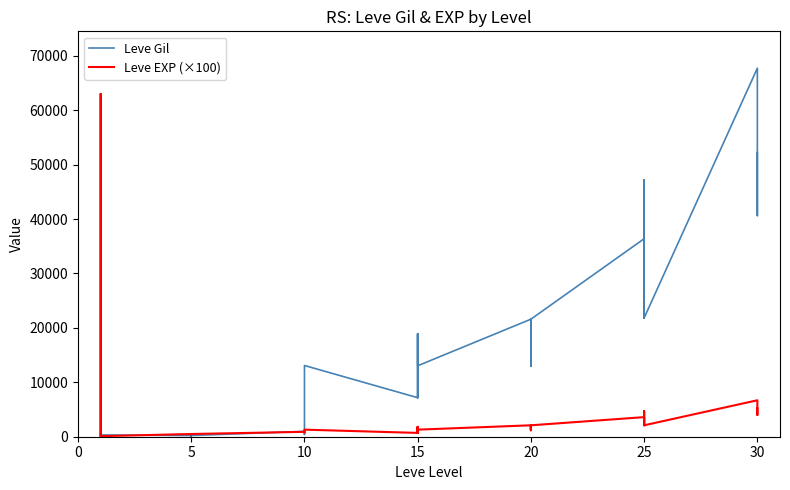

At how many categories does at least one series exceed 44725?

7